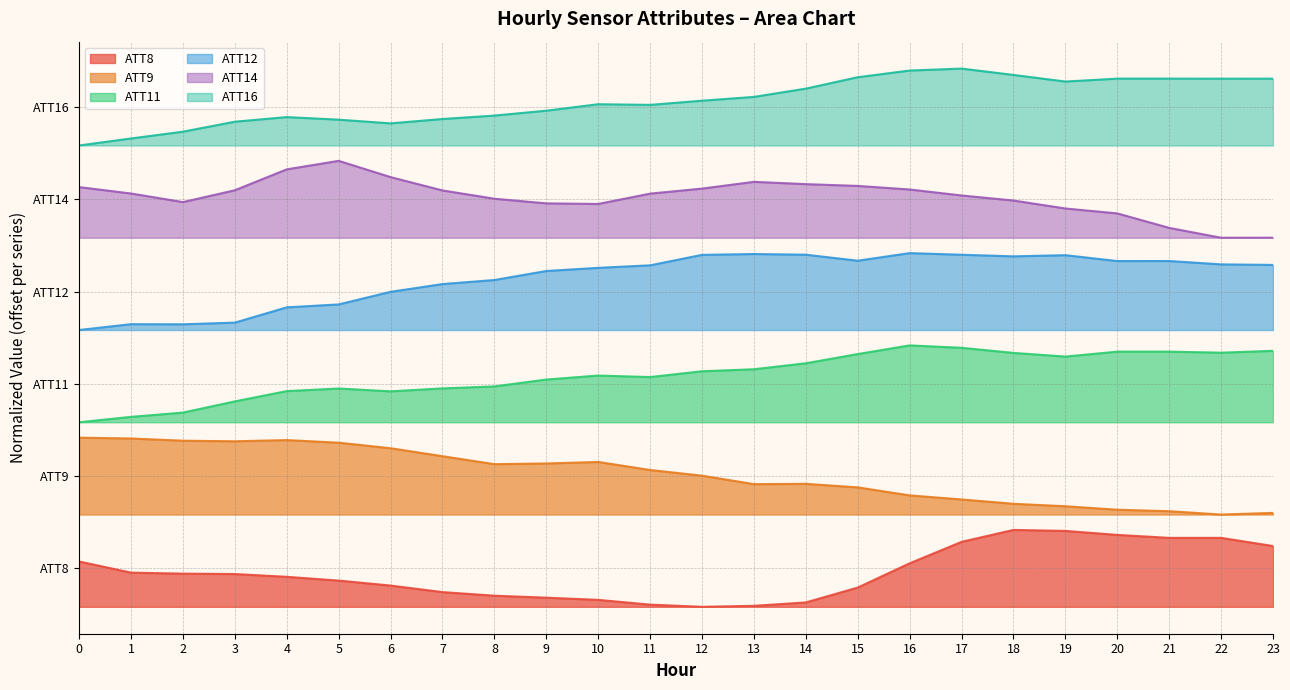

How many interior local peaks does the ATT9 series have?

3